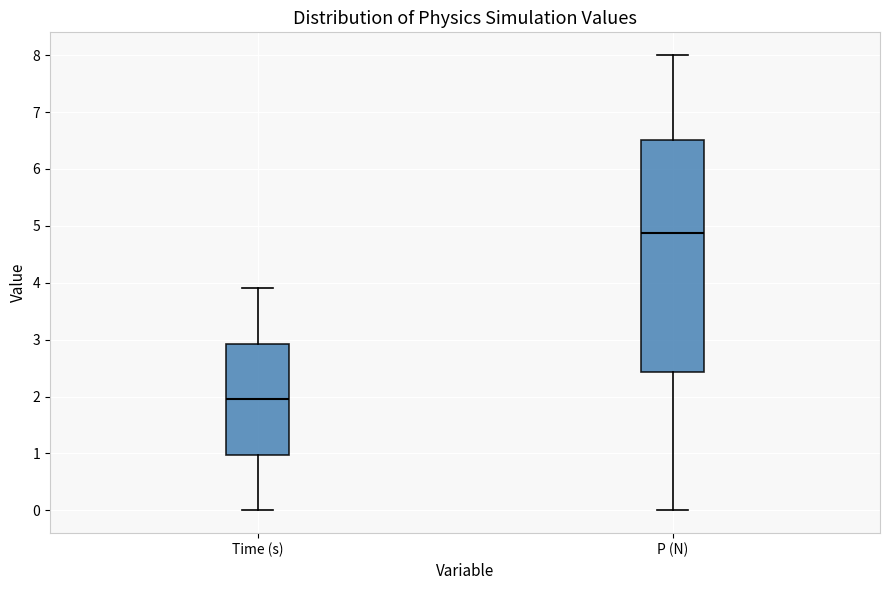

Where does the upper whisker of the box for P (N) end on the y-axis? The values are not printed on the chart, so give them approximately, as read against the axis.

8.0